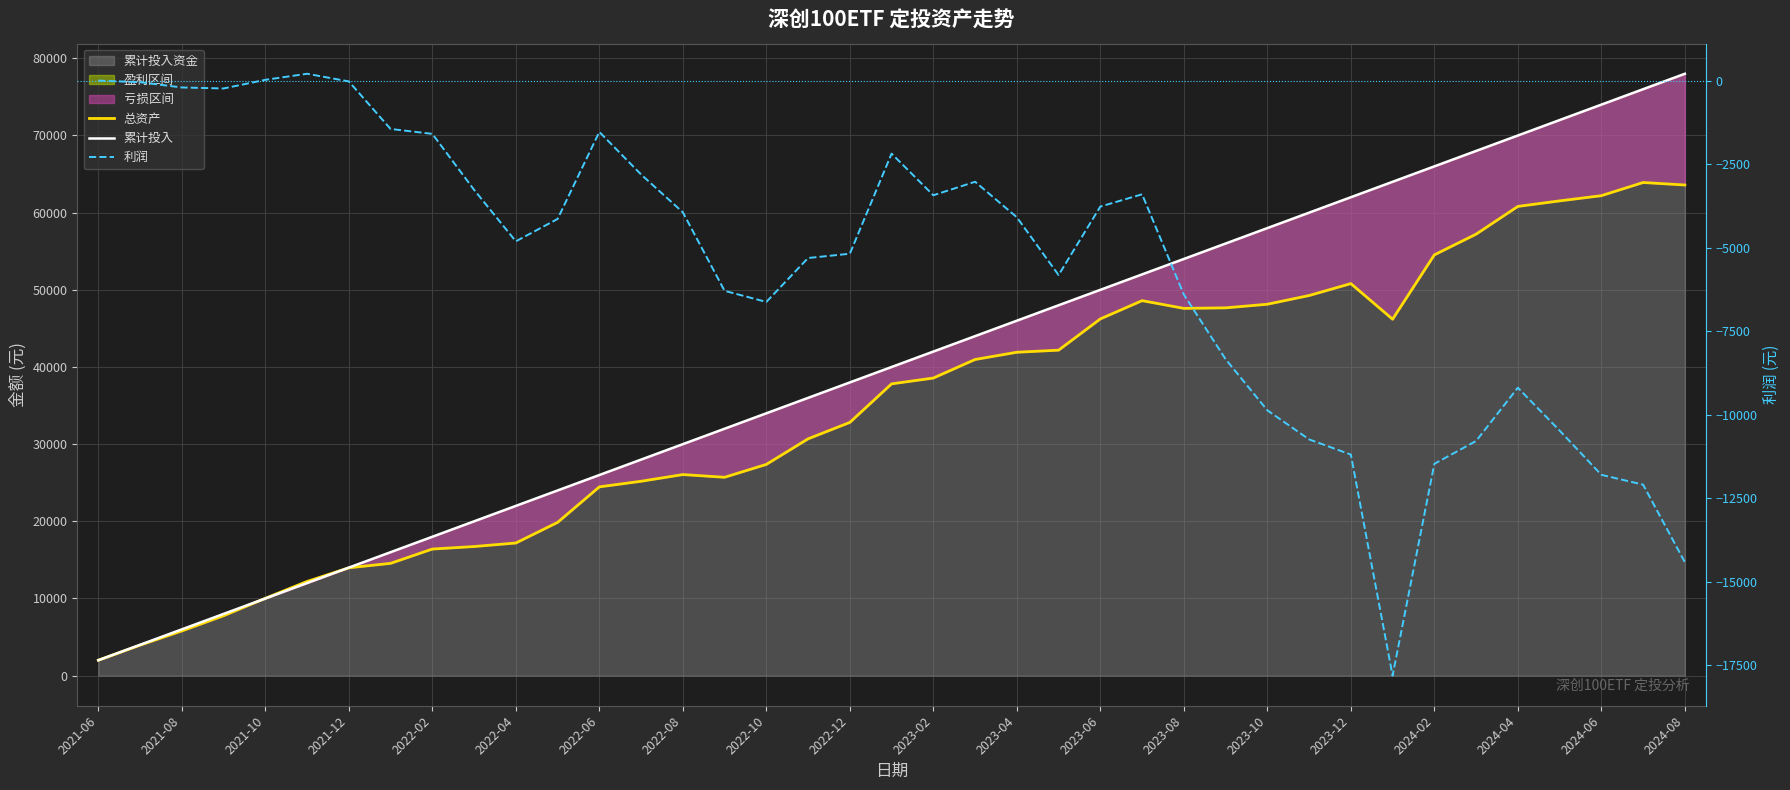

In 利润, how many points are higher than both neighbors (excluding endpoints)?

6